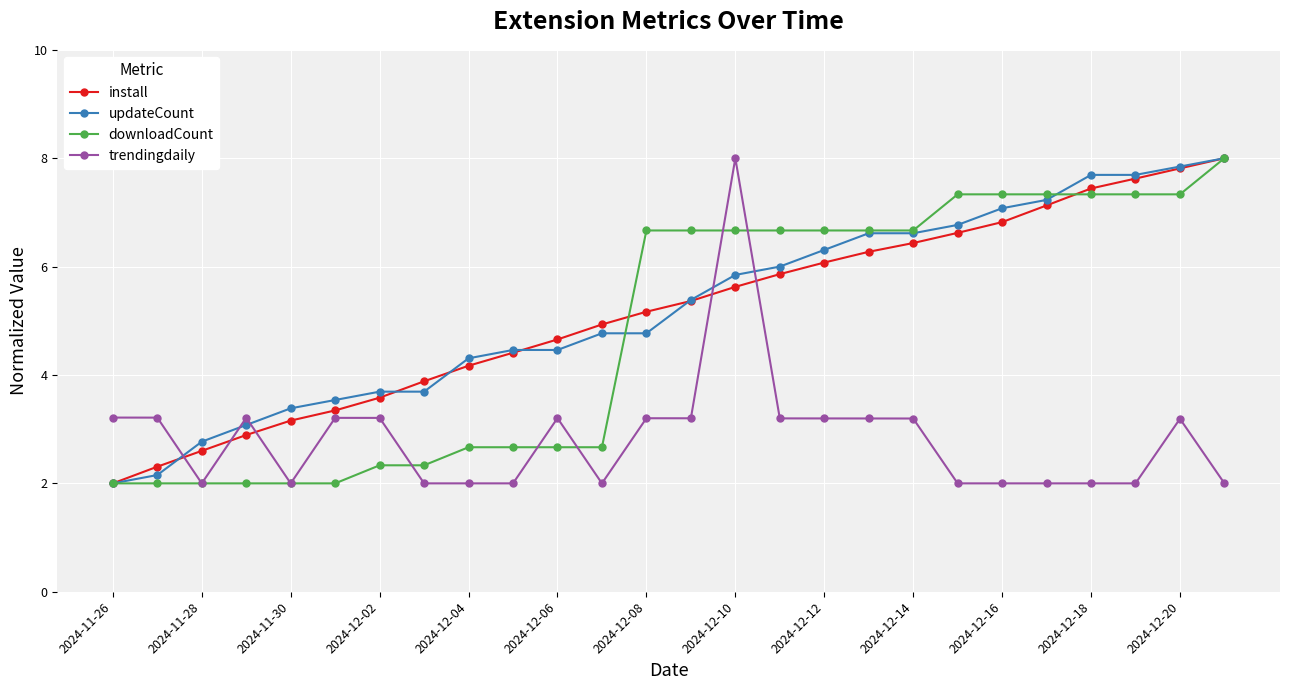

What is the value of the trendingdaily point at the 6th from the left?

3.2